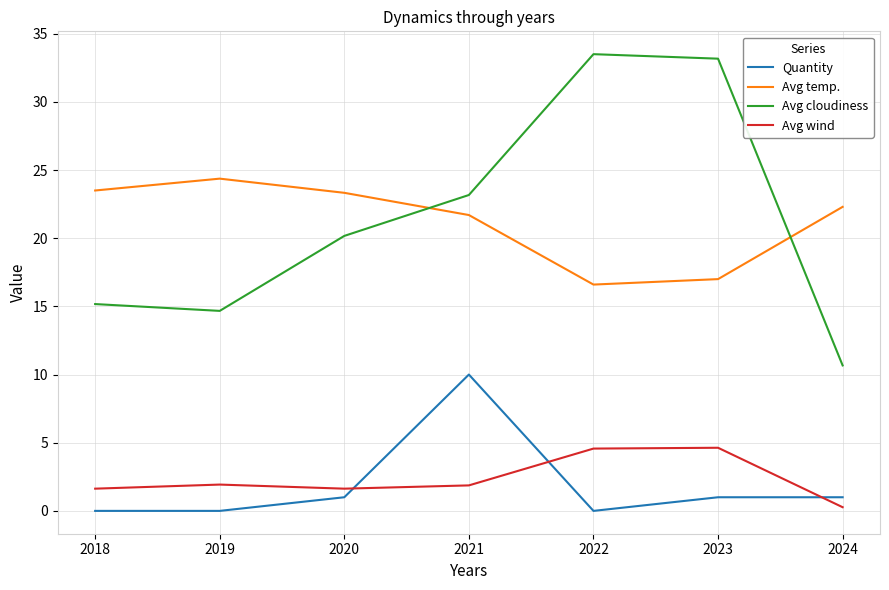

The Quantity series shows 1.0 at 2020. True or false?

True